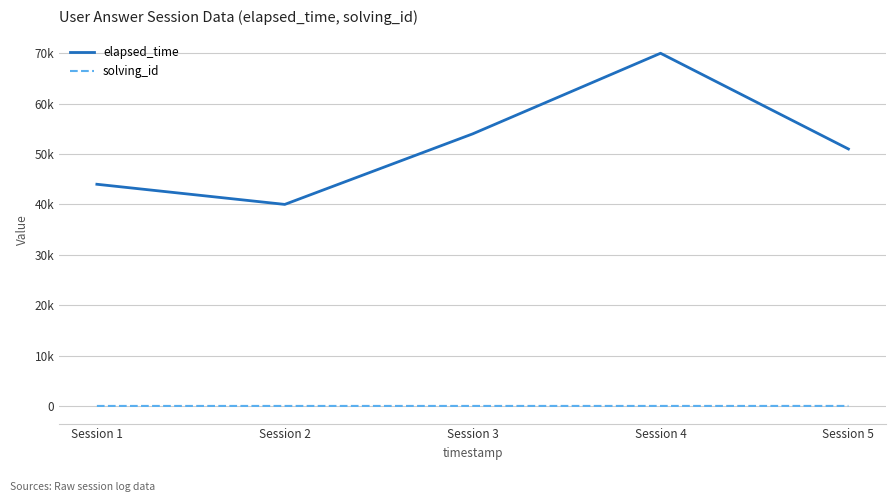

Does the chart display data point markers on the line(s)?

No